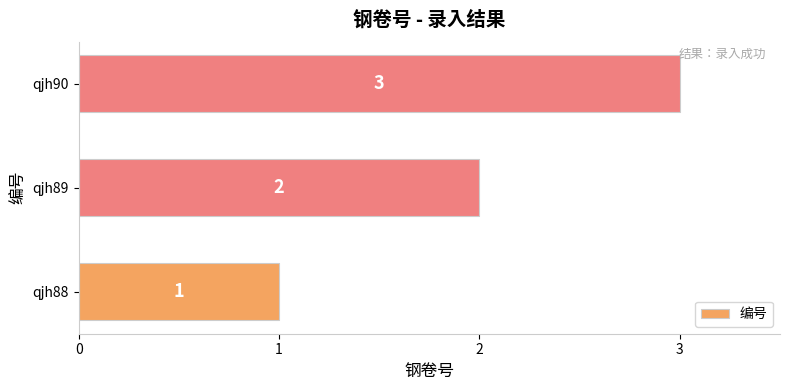

Rank the categories by value from highest to lowest.

qjh90, qjh89, qjh88